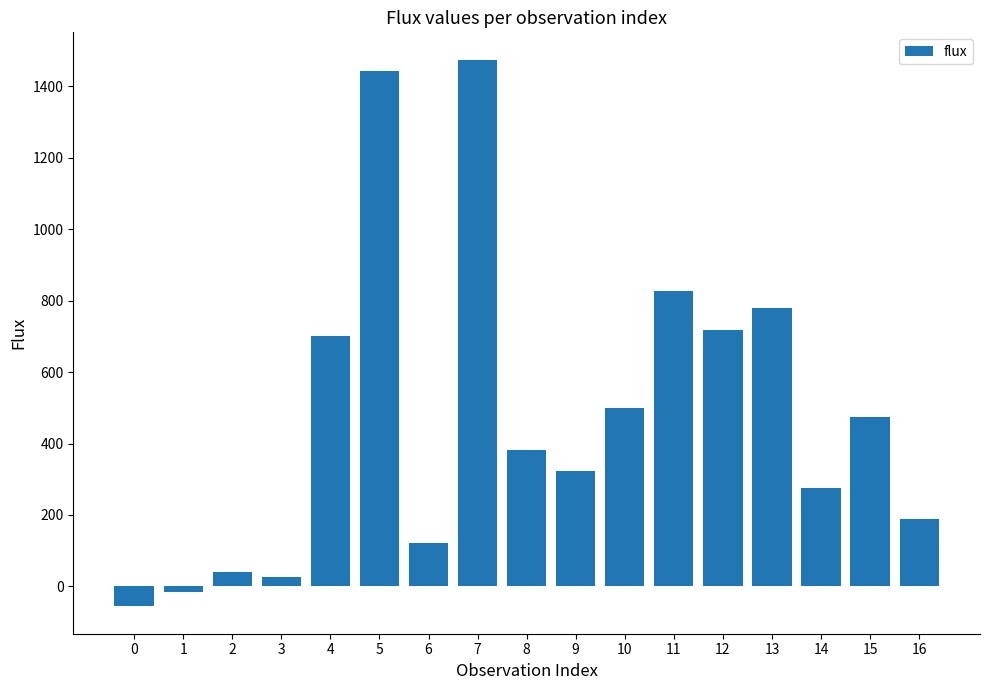

What is the sum of the values at 0 and 12?

663.0